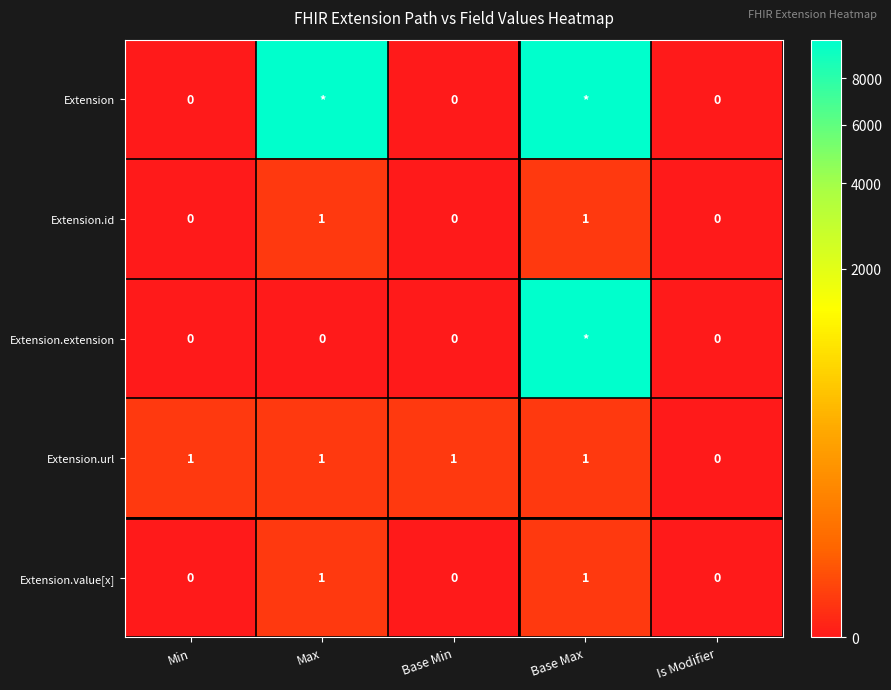

Between Min and Is Modifier, which series saw the biggest shift?

Extension.url